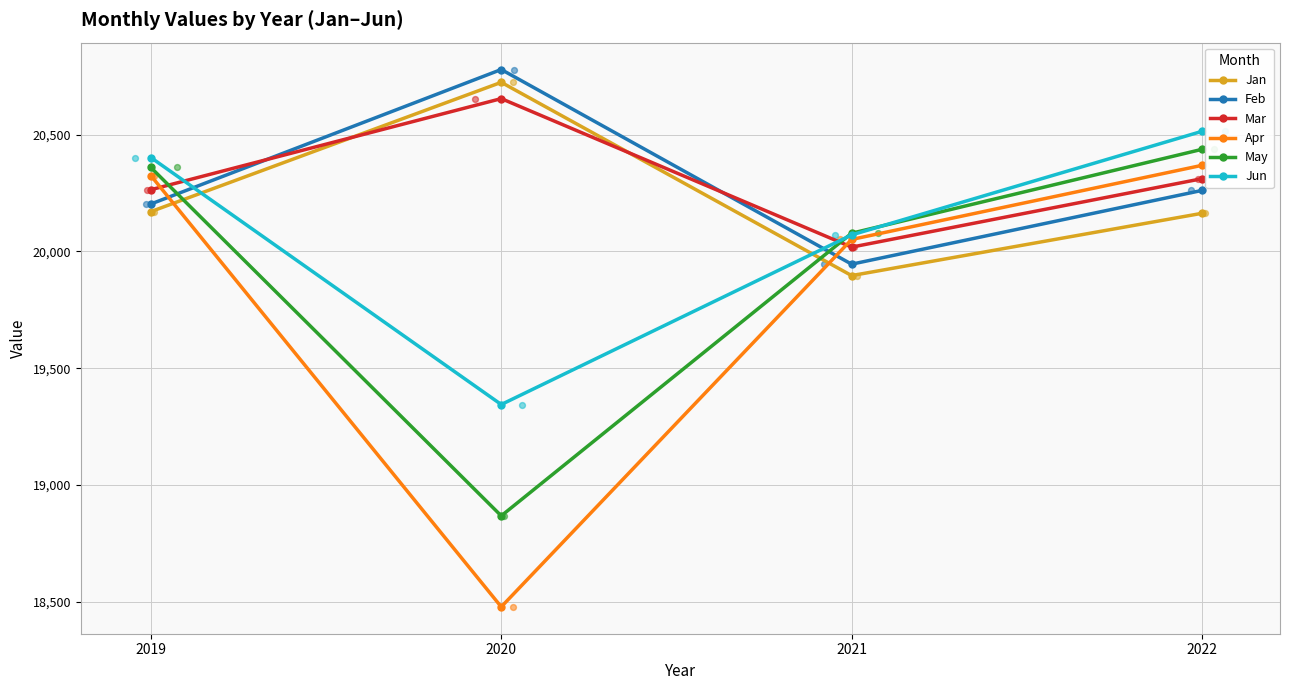

What are all the series names shown in the legend?

Jan, Feb, Mar, Apr, May, Jun